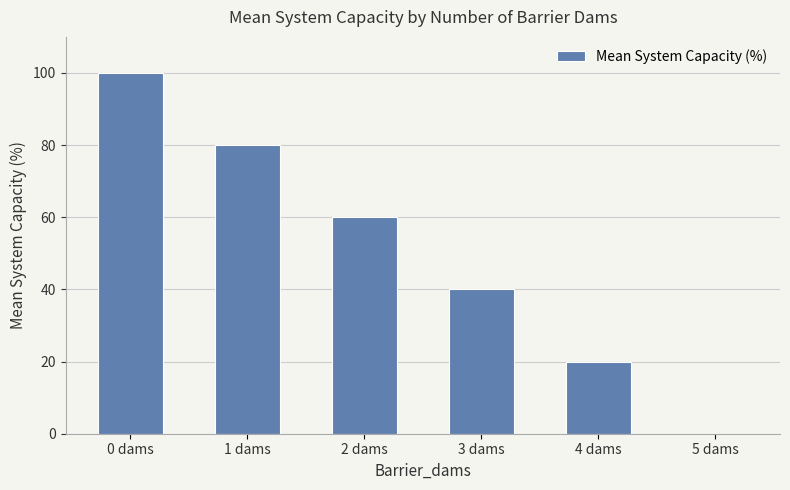

What is the change in value from 0 dams to 5 dams?

-100